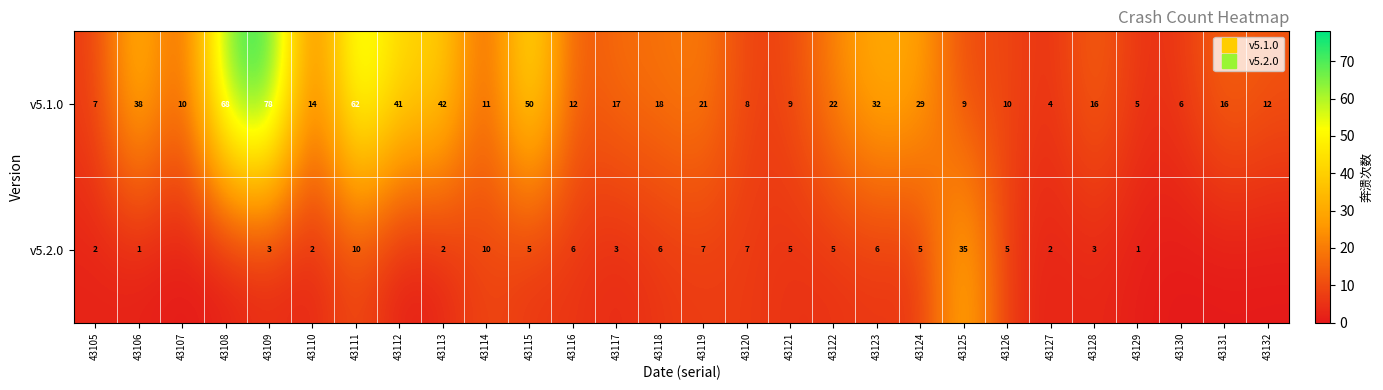

Between 43105 and 43108, which series saw the biggest shift?

v5.1.0